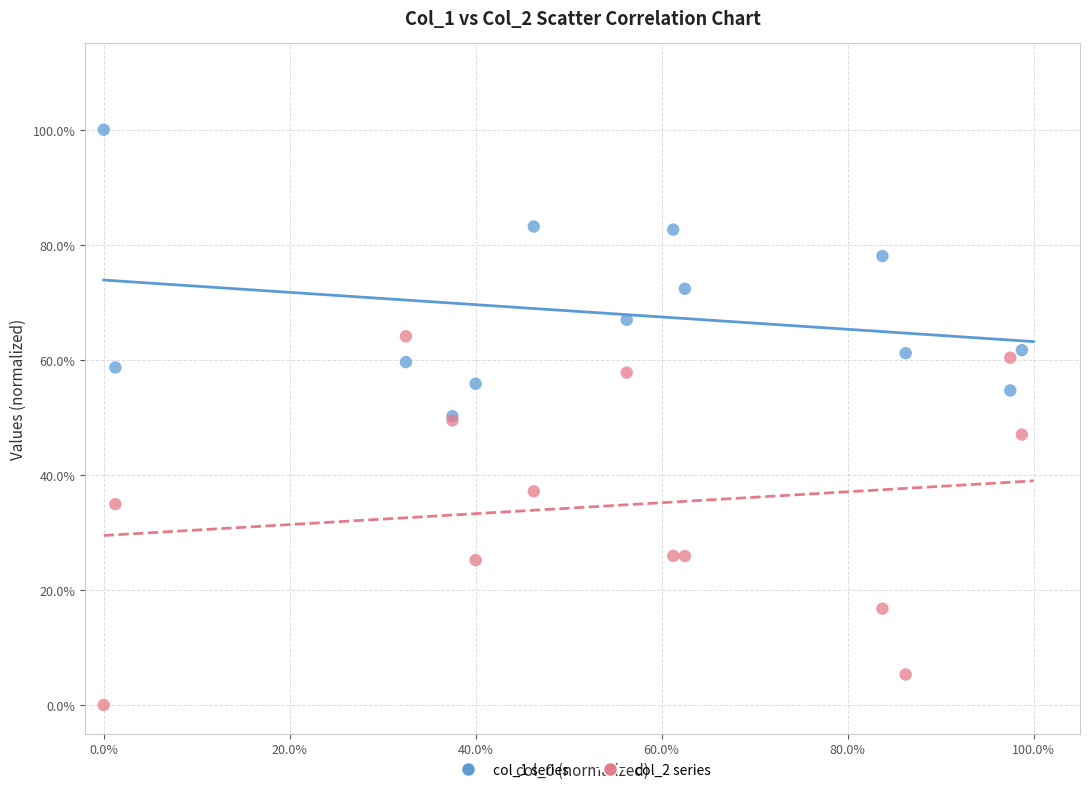

What are all the series names shown in the legend?

col_1 series, col_2 series